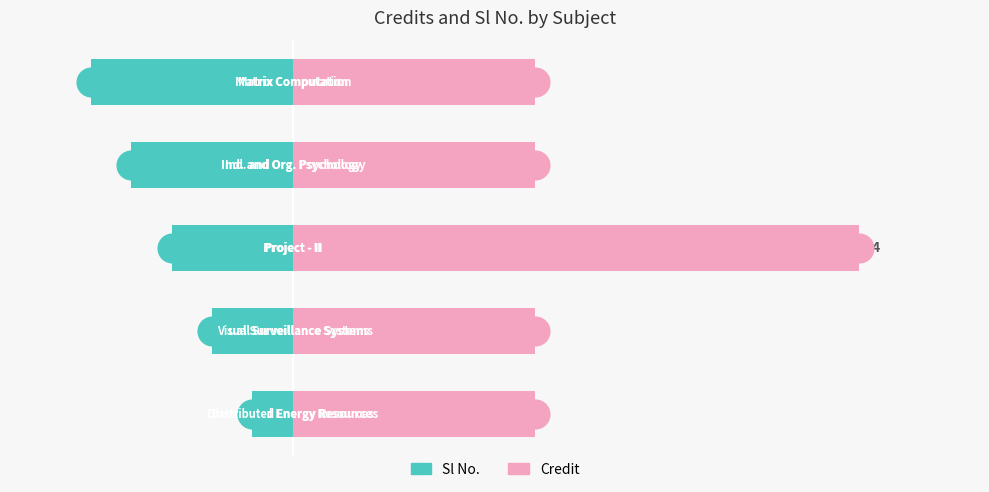

What are all the series names shown in the legend?

Sl No., Credit